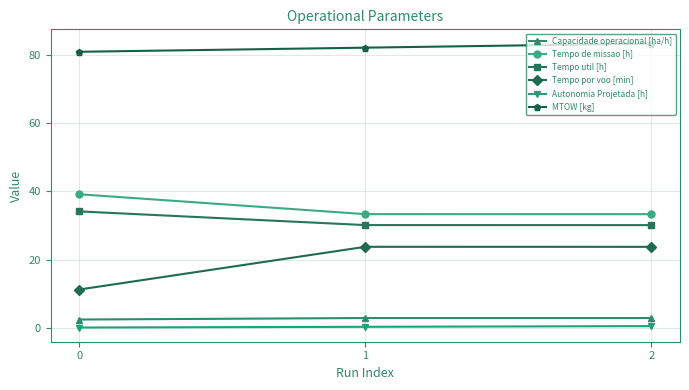

What is the average value of the MTOW [kg] series?

82.0